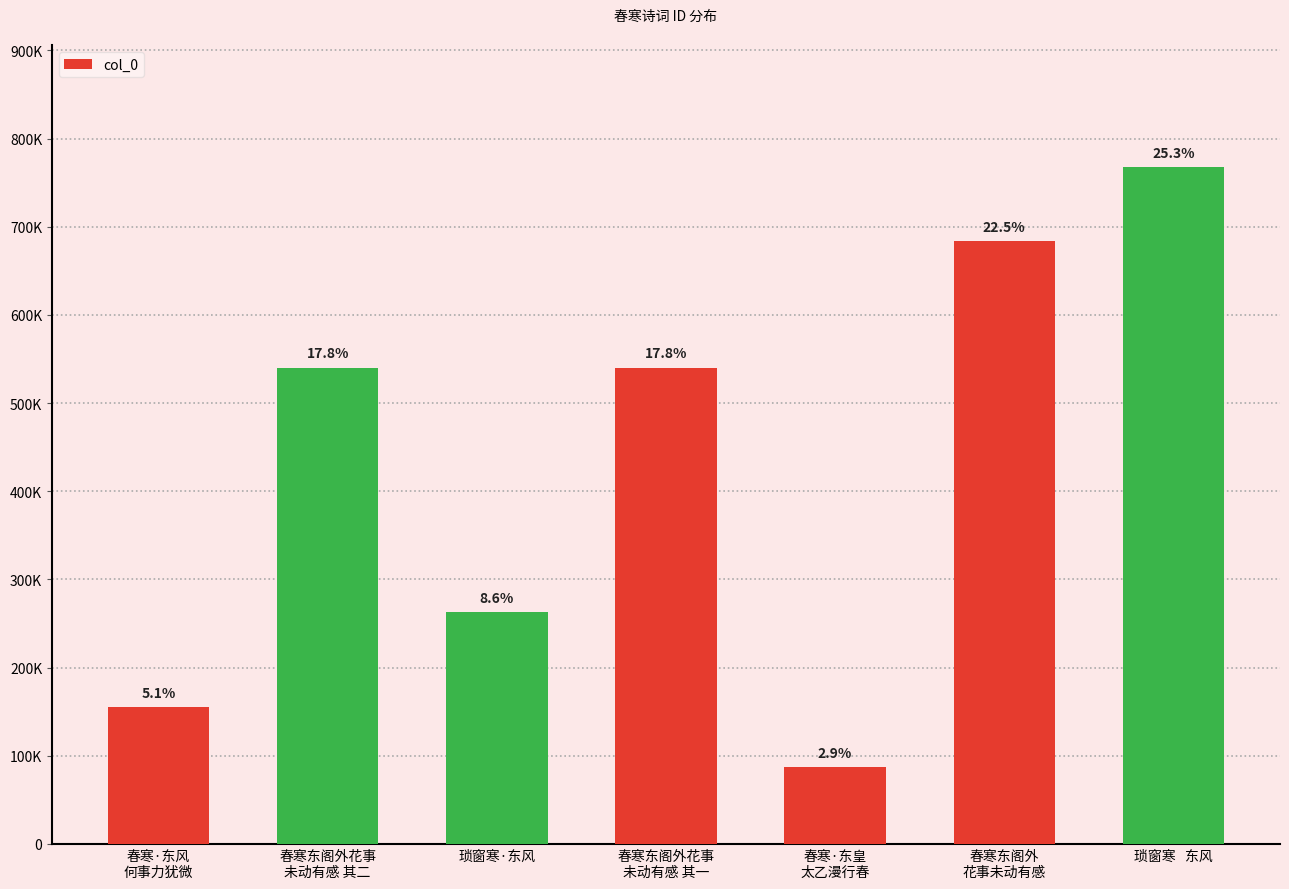

What is the value of the 5th bar from the left?

87071